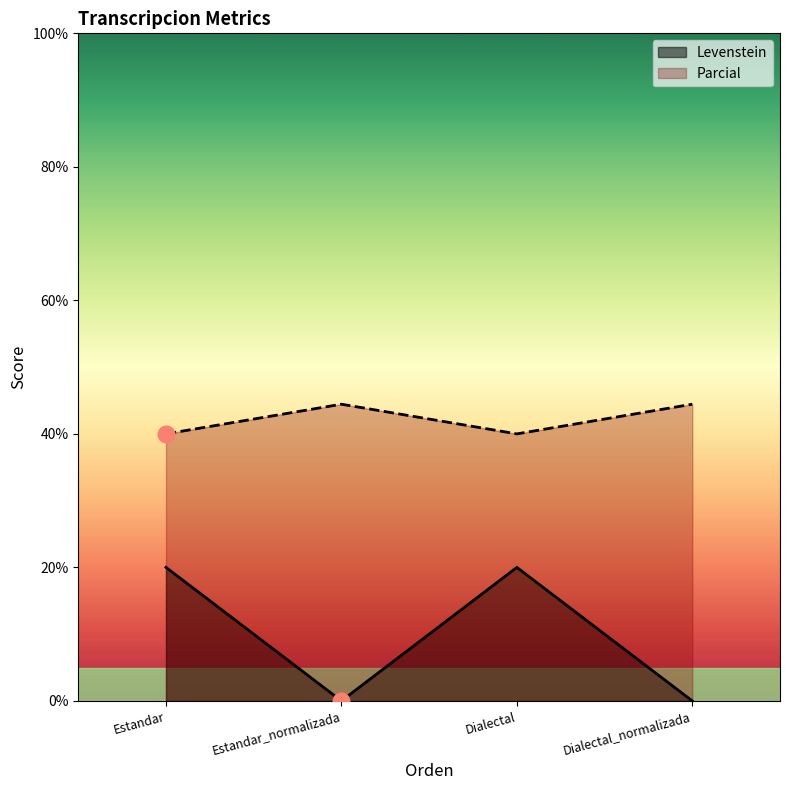

At which label does Levenstein first exceed 19?

Estandar